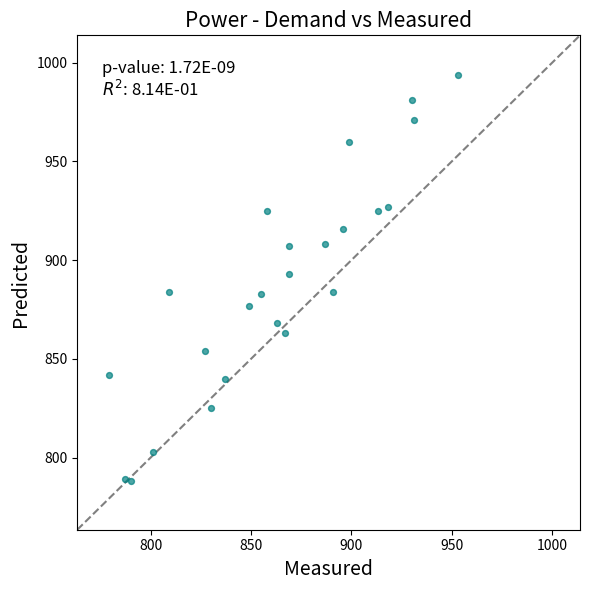

What is the range of X values (max minus min)?

174